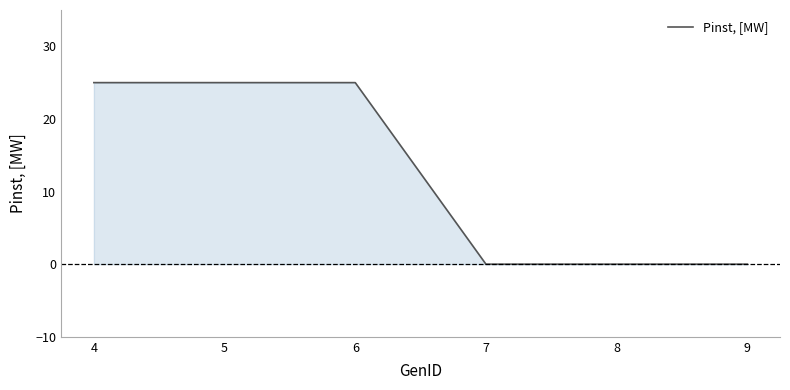

Reading left to right, extract all data points from this chart.

25	25	25	0	0	0